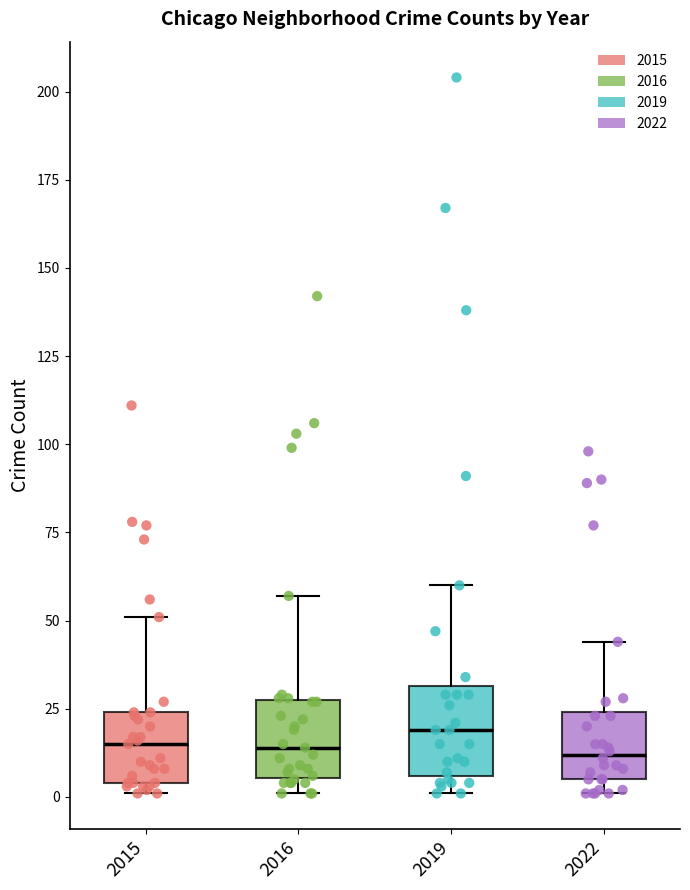

Reading left to right, transcribe this box plot: for each box, give where its median line is, the range the box spans, and where its two whiskers end, as read against the y-axis. The values are not printed on the chart, so give them approximately, as read against the axis.

2015: median 15, box 5 to 25, whiskers 0 to 50
2016: median 15, box 5 to 30, whiskers 0 to 55
2019: median 20, box 5 to 30, whiskers 0 to 60
2022: median 10, box 5 to 25, whiskers 0 to 45